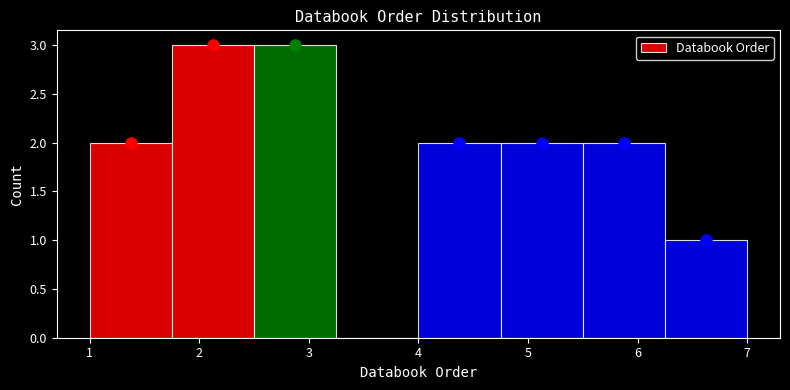

Reading left to right, transcribe this chart: for each bar, give the range it covers on the x-axis and its height. Neither the bar edges nor the heights are printed on the chart, so give them approximately, as read against the axes.

1.00 to 1.75: 2
1.75 to 2.50: 3
2.50 to 3.25: 3
3.25 to 4.00: 0
4.00 to 4.75: 2
4.75 to 5.50: 2
5.50 to 6.25: 2
6.25 to 7.00: 1